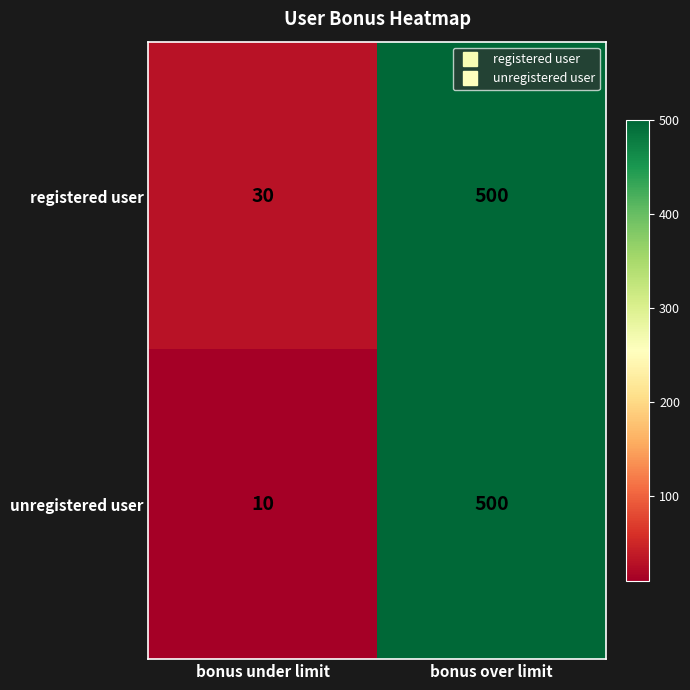

What is the minimum value shown in the chart?

10